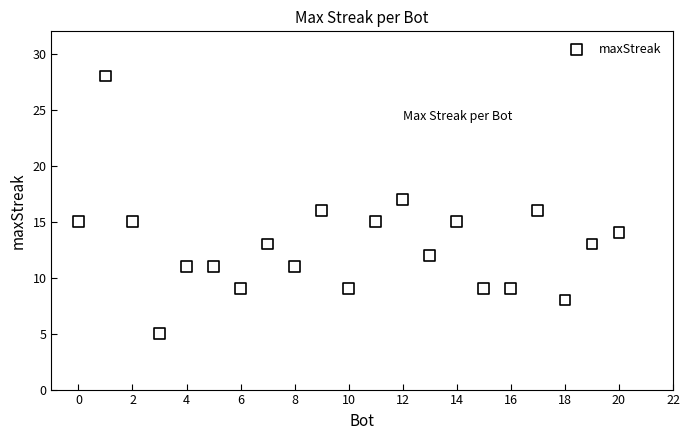

What is the range of X values (max minus min)?

20